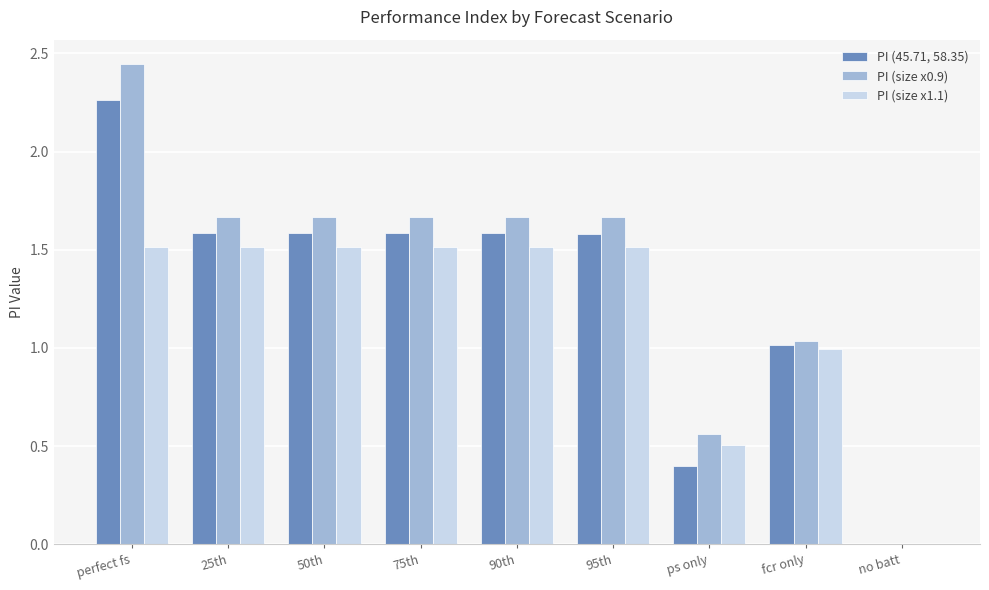

At which label is PI (size x0.9) closest to 1?

fcr only